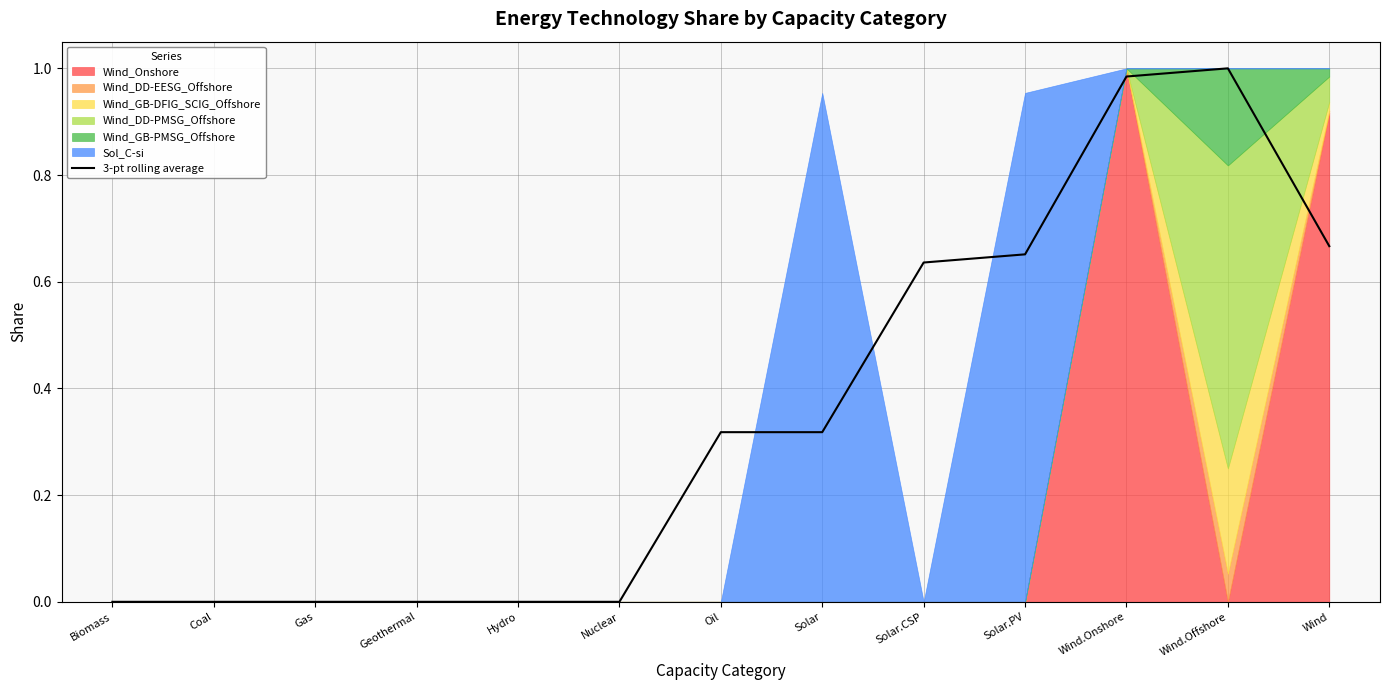

Rank the categories by value from highest to lowest.

Wind.Offshore, Wind.Onshore, Wind, Solar.PV, Solar.CSP, Oil, Solar, Biomass, Coal, Gas, Geothermal, Hydro, Nuclear